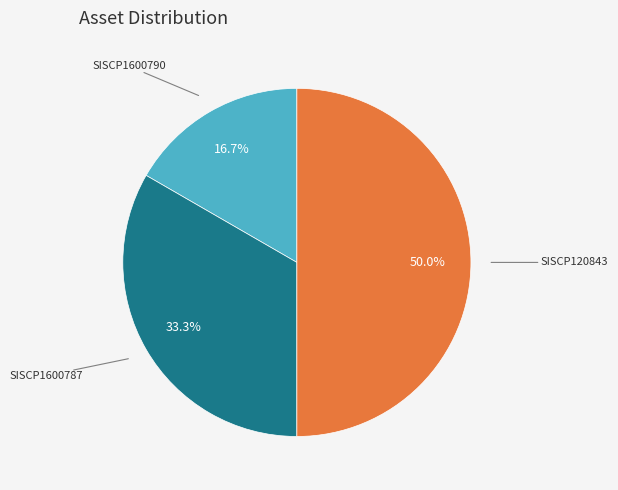

To the nearest percent, what is the difference between the SISCP1600787 and SISCP1600790 slice percentages?

17%